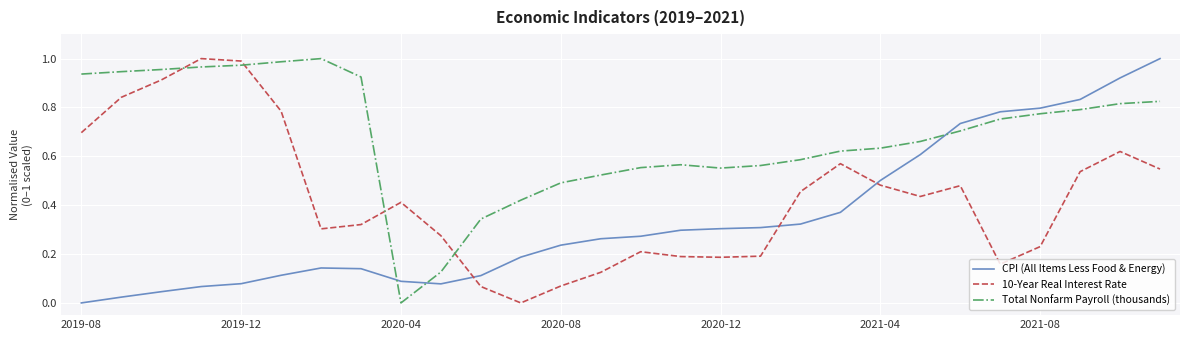

Rank the series by their average value, from lowest to highest.

CPI (All Items Less Food & Energy), 10-Year Real Interest Rate, Total Nonfarm Payroll (thousands)